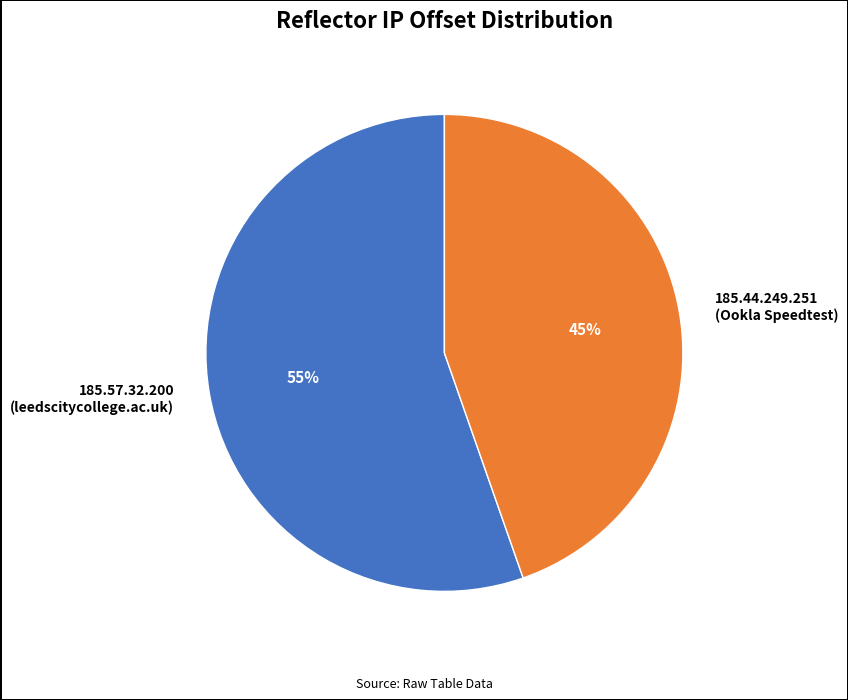

To the nearest percent, what is the combined percentage of 185.57.32.200 (leedscitycollege.ac.uk) and 185.44.249.251 (Ookla Speedtest)?

100%